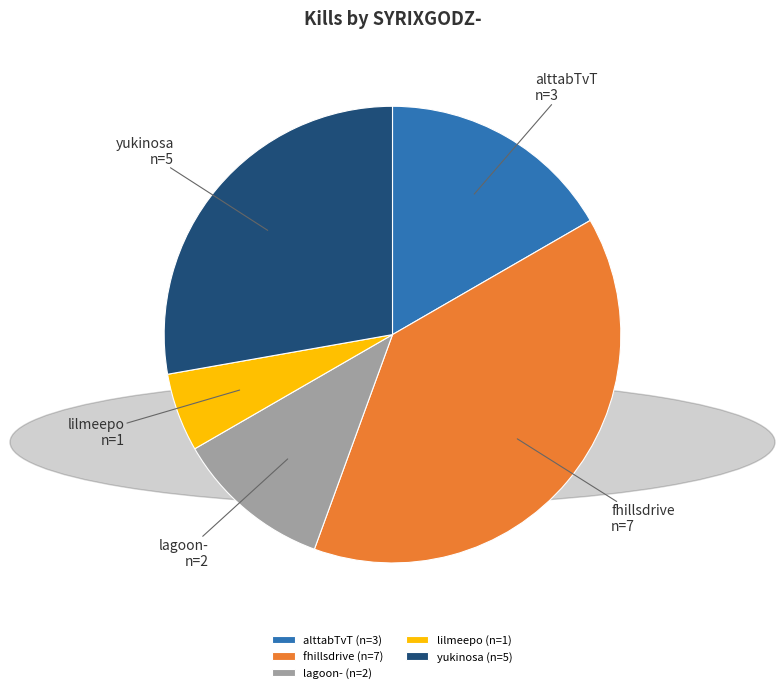

Do alttabTvT (n=3) and fhillsdrive (n=7) together represent more than half of the pie?

Yes